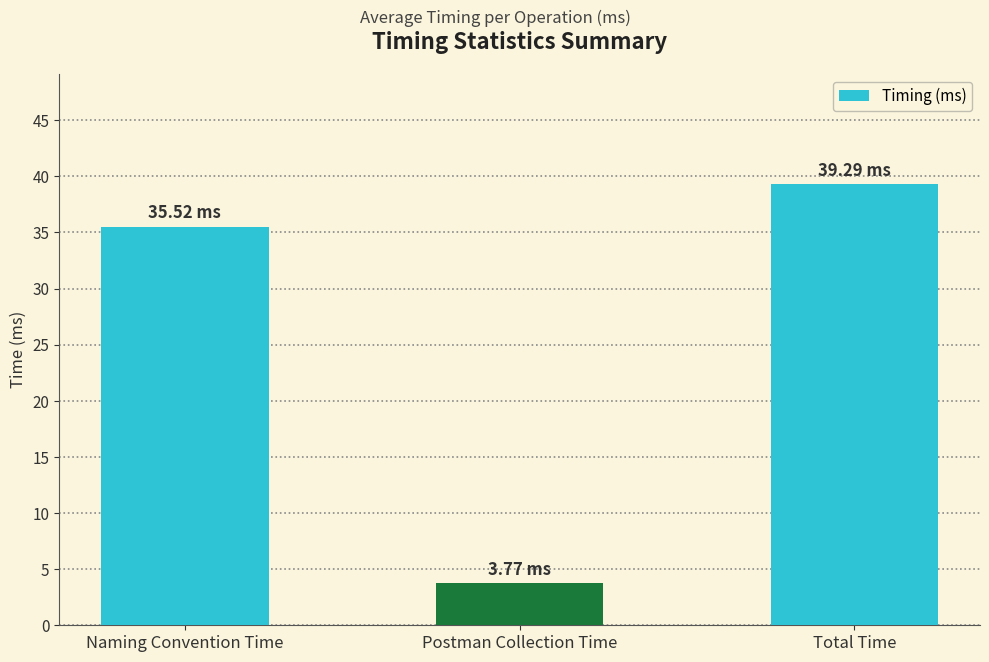

List the labels in order of value, largest first.

Total Time, Naming Convention Time, Postman Collection Time